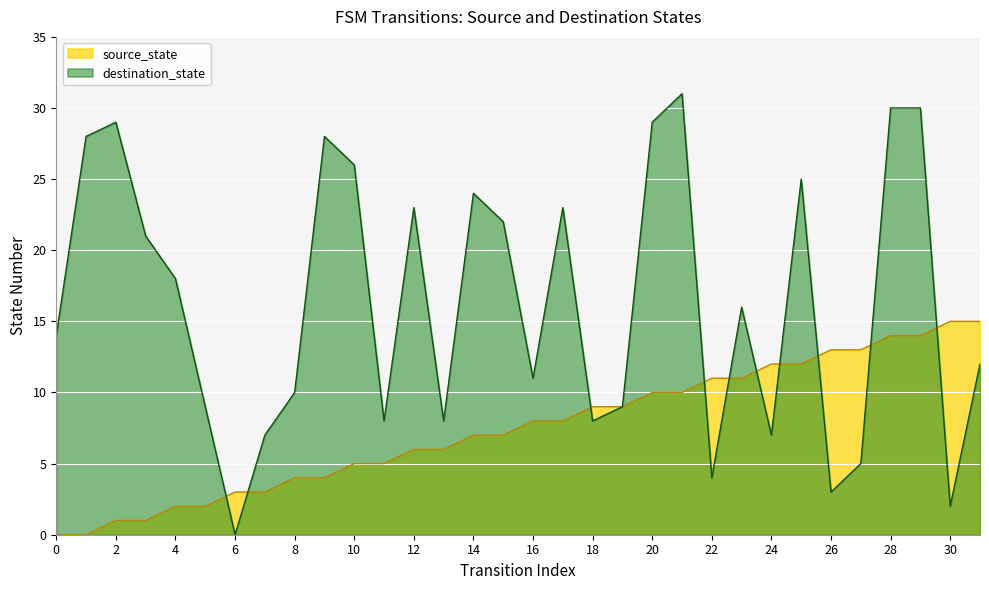

At which category is the sum across all series the highest?

28